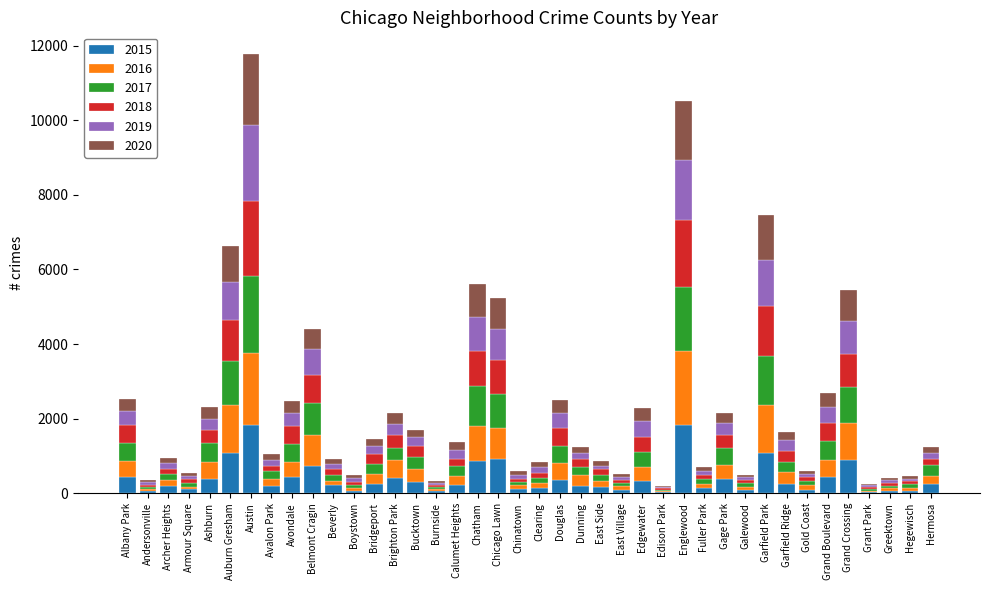

What is the total value across all series at Albany Park?

2534